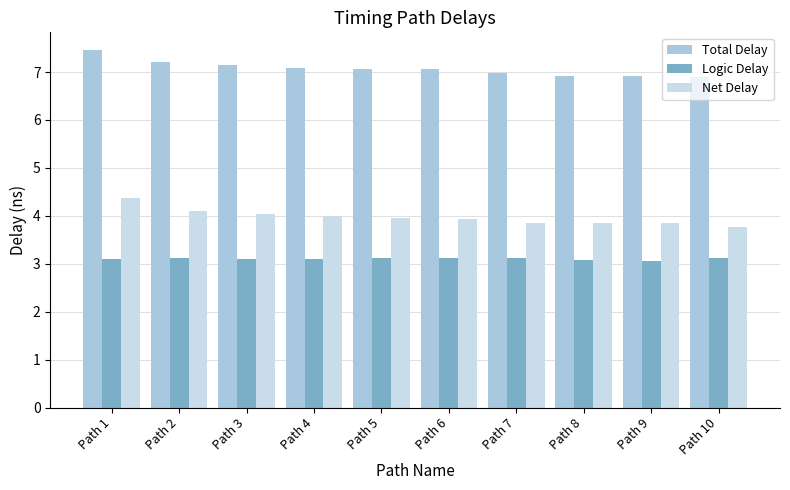

Rank the series at Path 2 from highest to lowest value.

Total Delay, Net Delay, Logic Delay